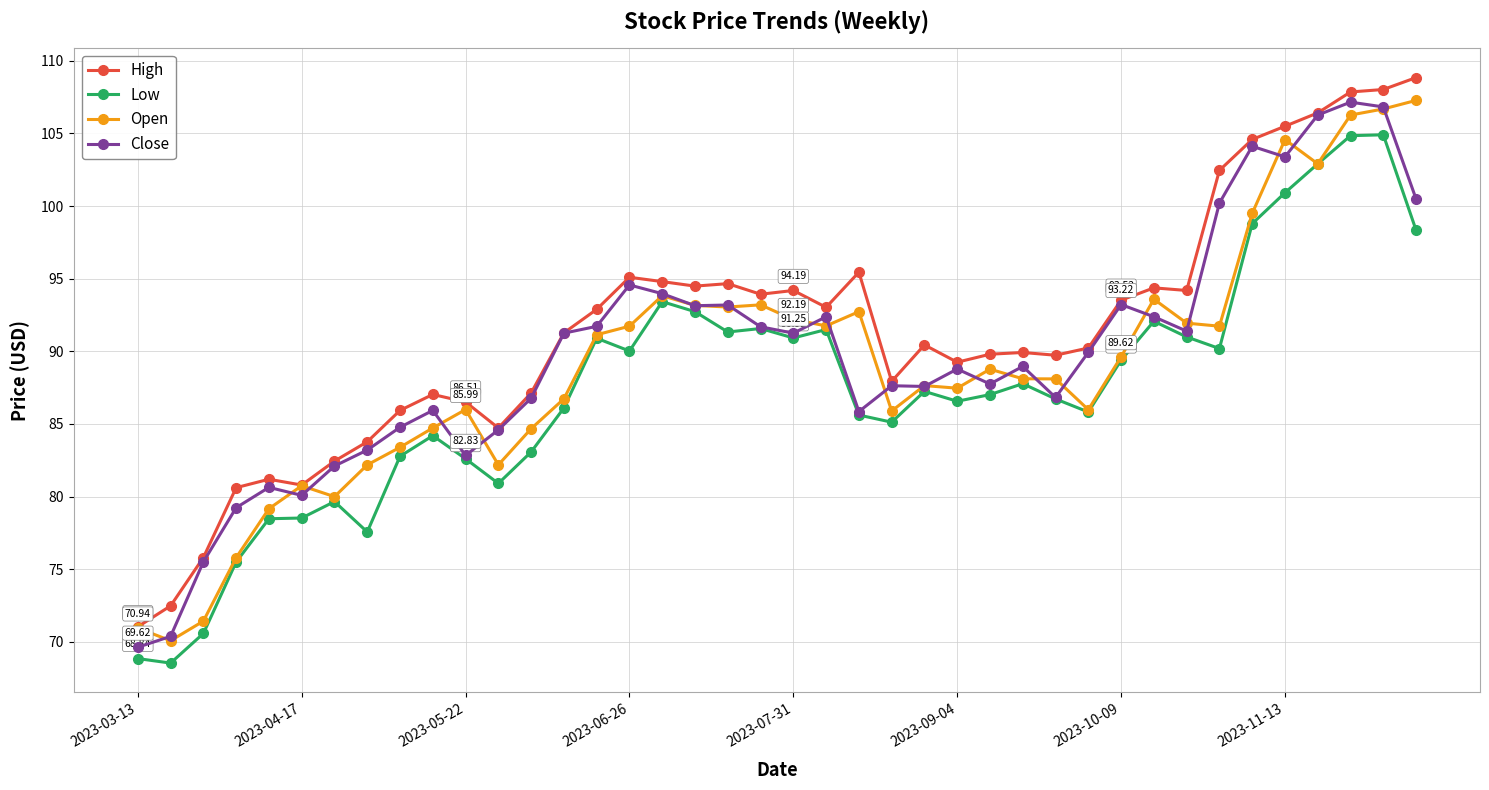

True or false: Low and High intersect in this chart.

False